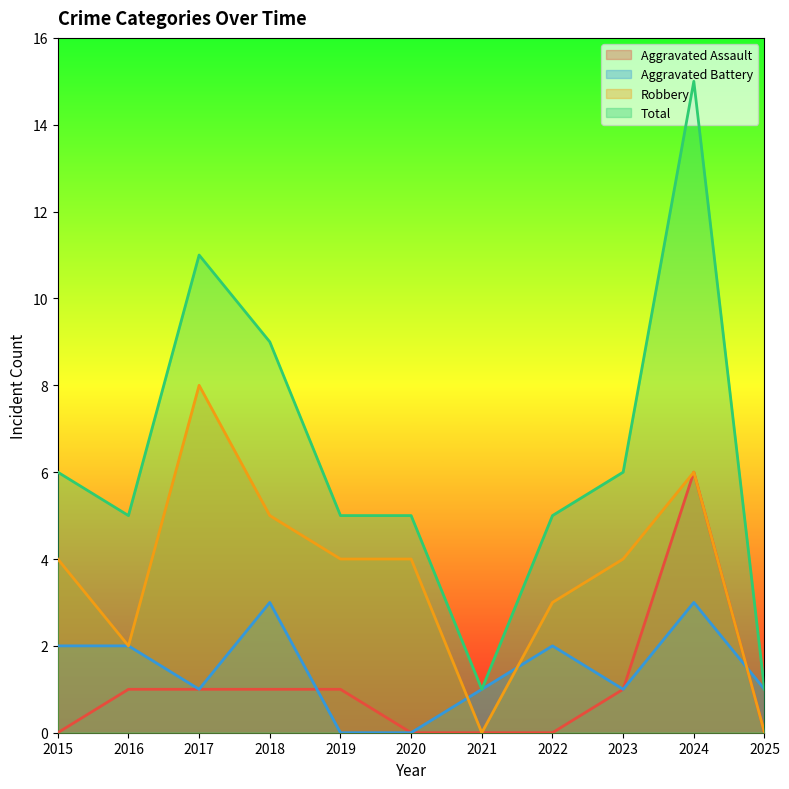

The Robbery series shows 2 at 2016. True or false?

True